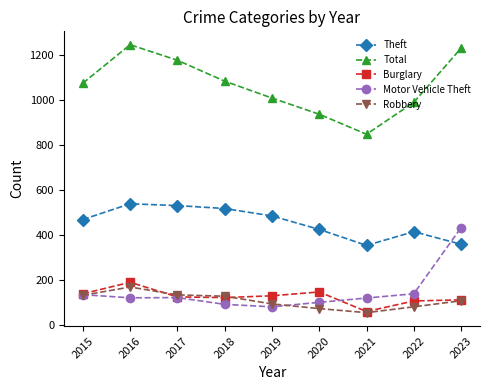

How many categories are shown in the chart?

9